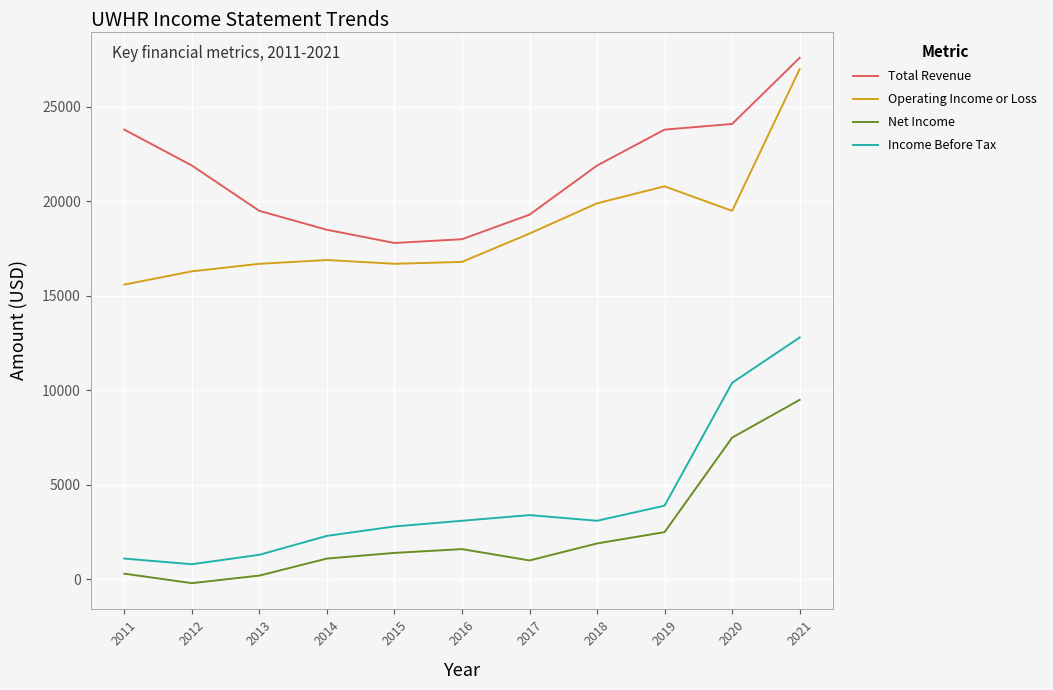

True or false: Net Income and Total Revenue intersect in this chart.

False